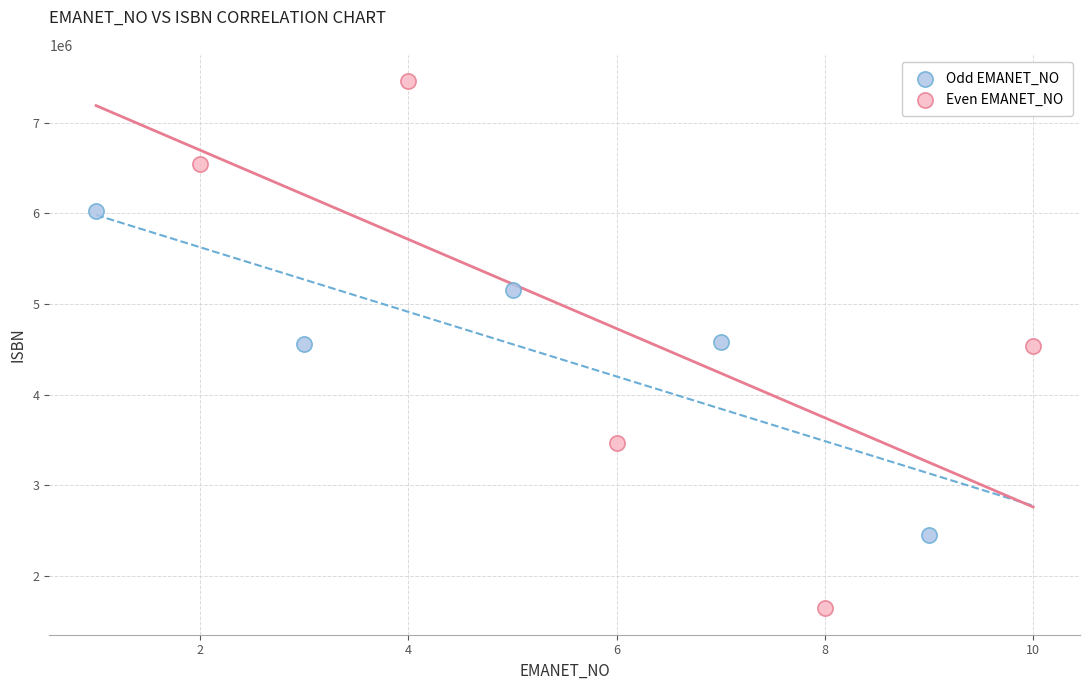

Which series reaches the minimum Y coordinate?

Even EMANET_NO